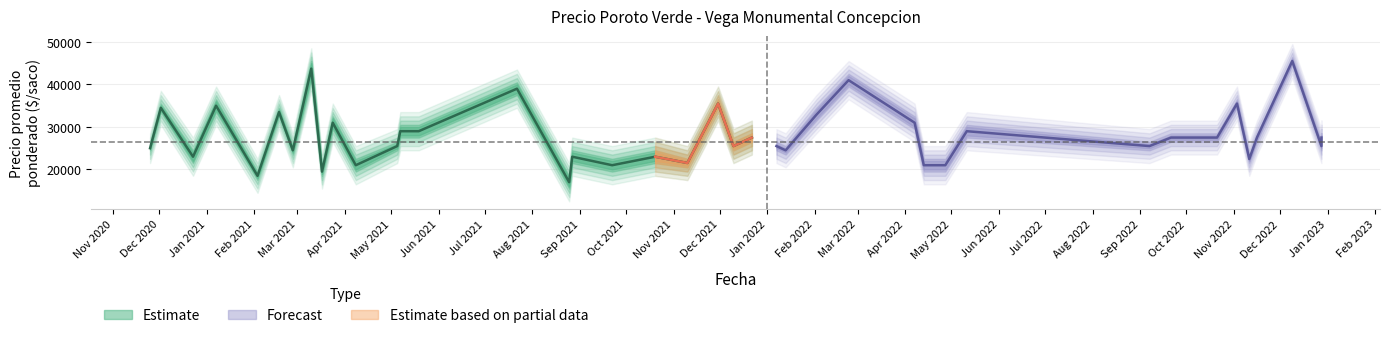

Does the chart have visible grid lines?

Yes